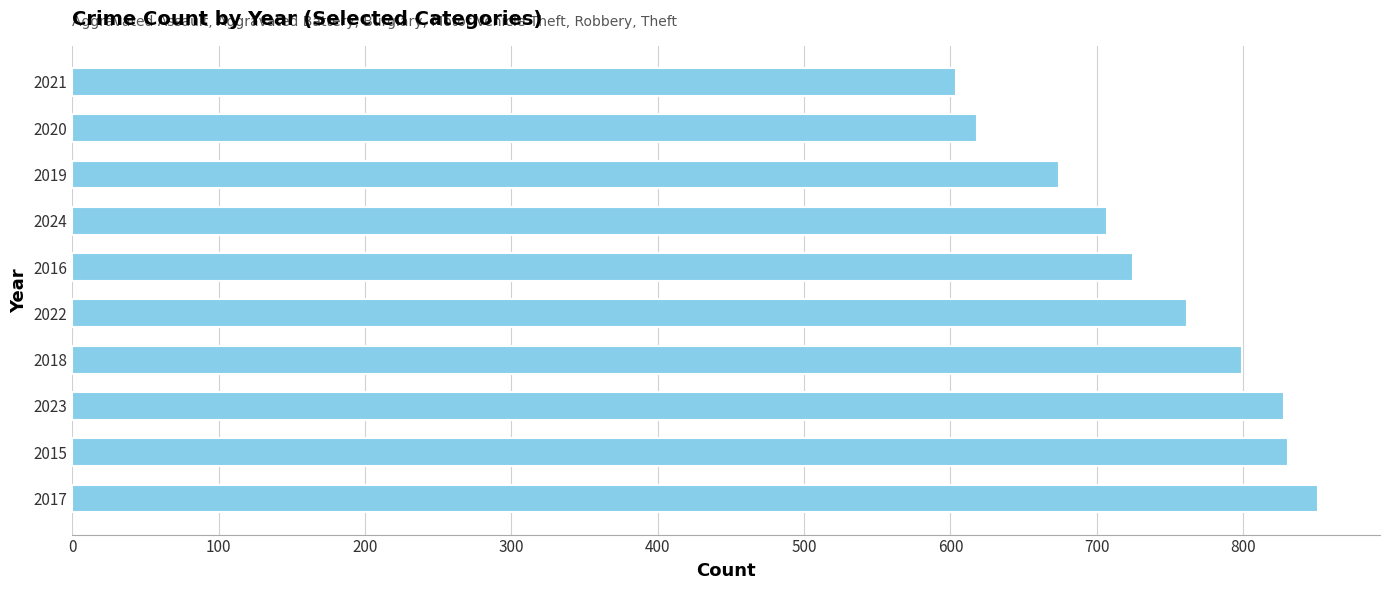

What is the difference between the values at 2024 and 2021?

103